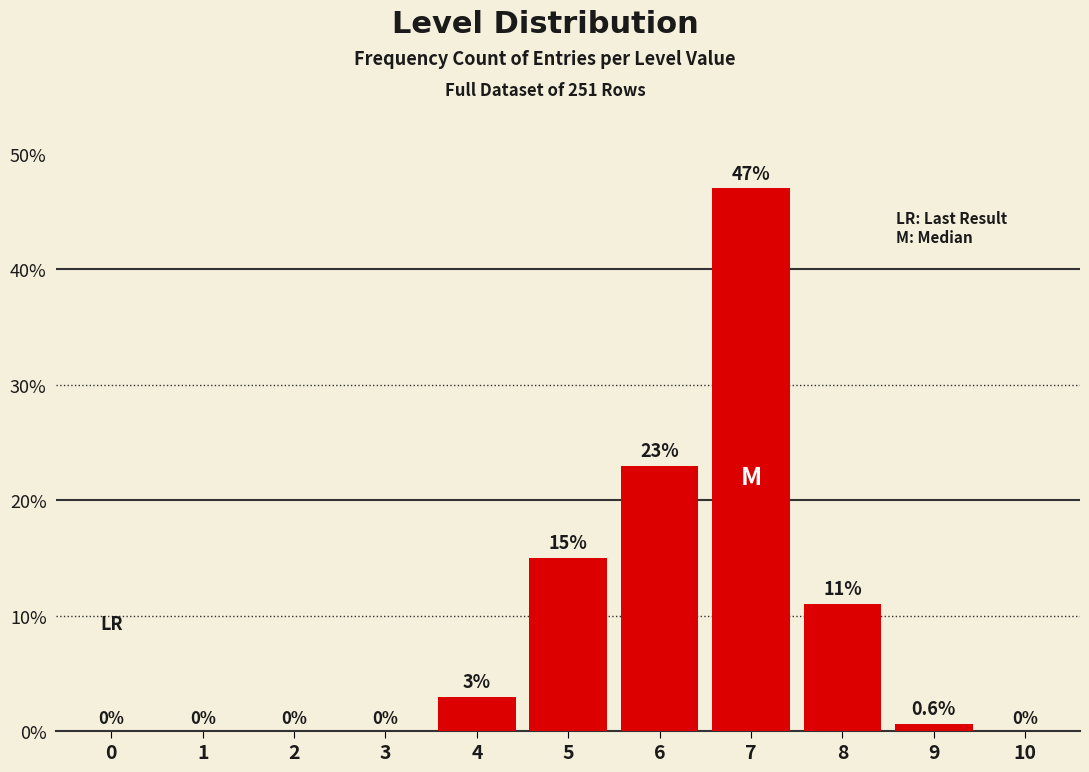

Reading left to right, transcribe all the data shown in this chart.

0=0.0	1=0.0	2=0.0	3=0.0	4=3.0	5=15.0	6=23.0	7=47.0	8=11.0	9=0.6	10=0.0